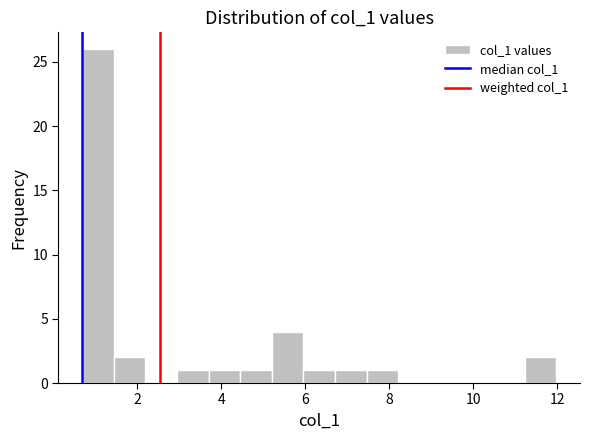

Read against the x-axis, roughly where is the centre of the tallest bar?

1.0